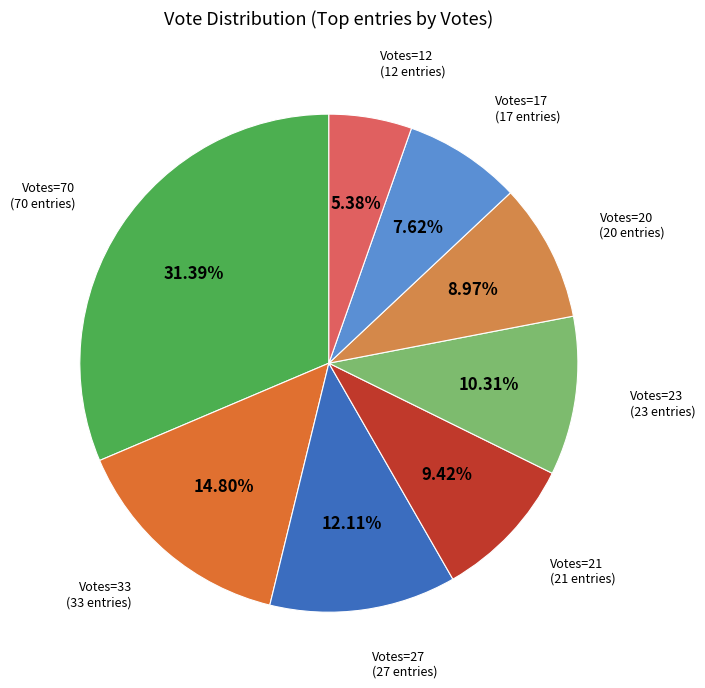

To the nearest percent, what is the difference between the largest and smallest slice percentages?

26%